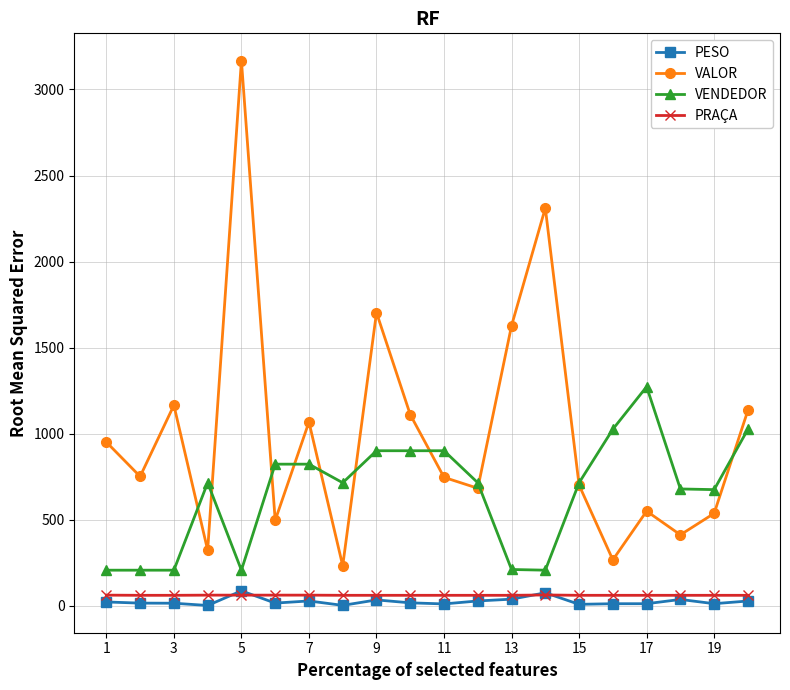

Which series has the largest total across all categories?

VALOR